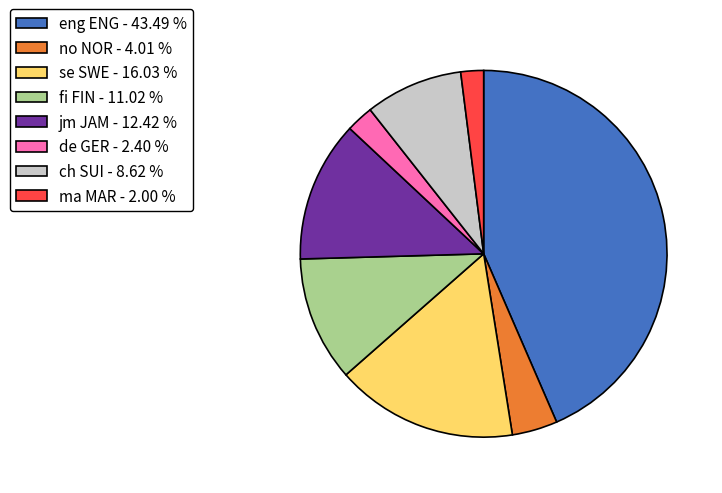

Do ma MAR - 2.00 % and de GER - 2.40 % together represent more than half of the pie?

No